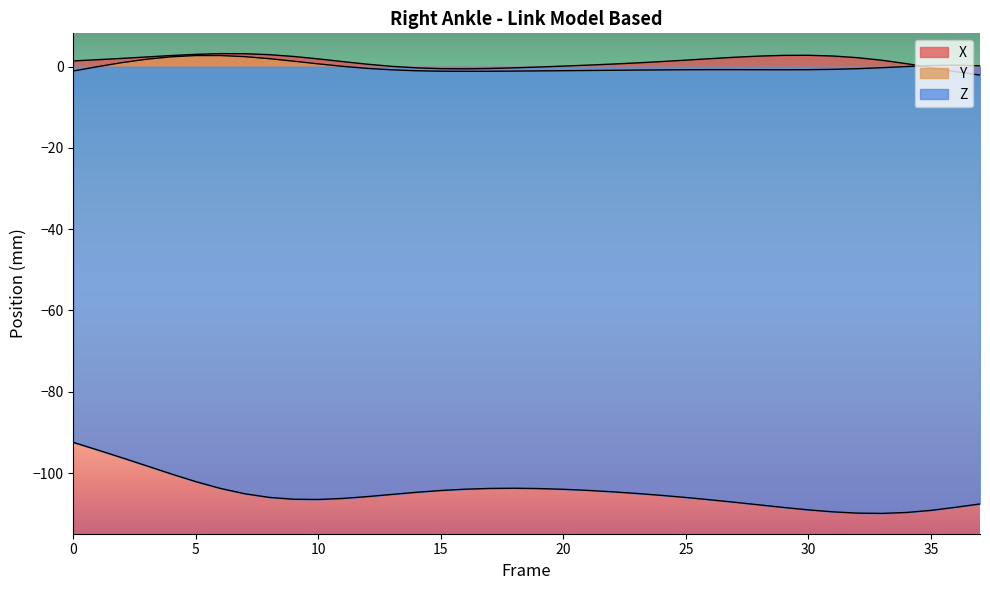

Which category has the highest value across all series?

6